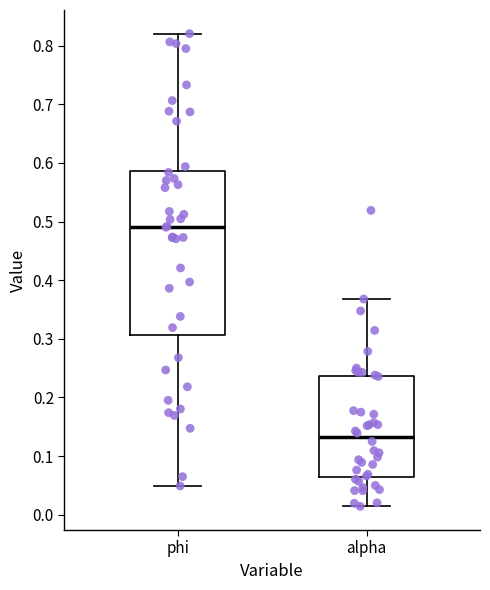

Where does the lower whisker of the box for alpha end on the y-axis? The values are not printed on the chart, so give them approximately, as read against the axis.

0.01